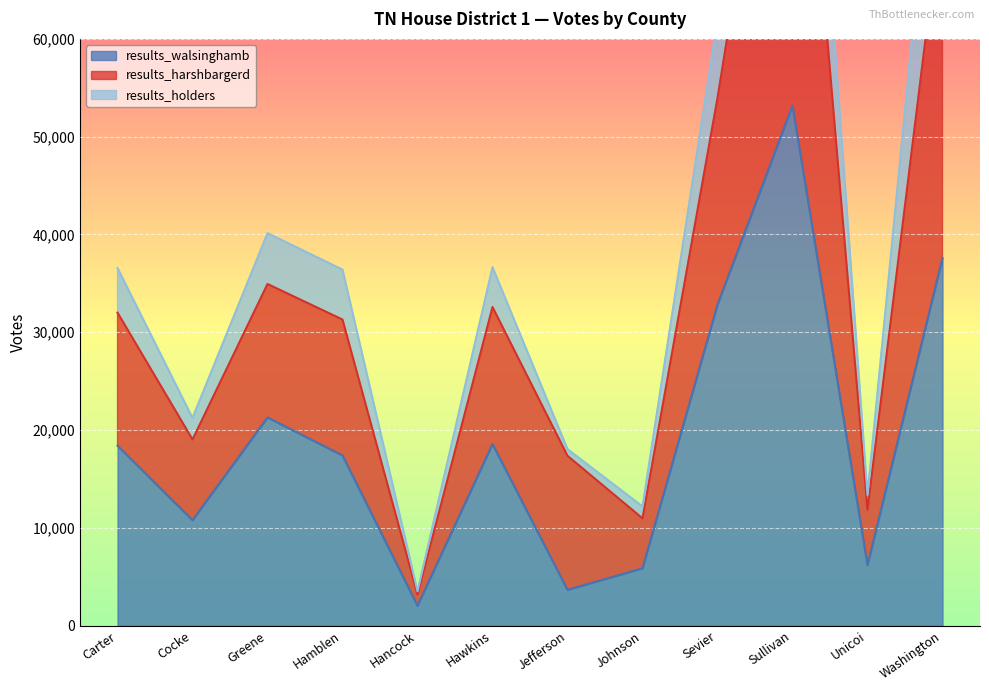

Is it true that results_walsinghamb equals 6190 at Unicoi?

True